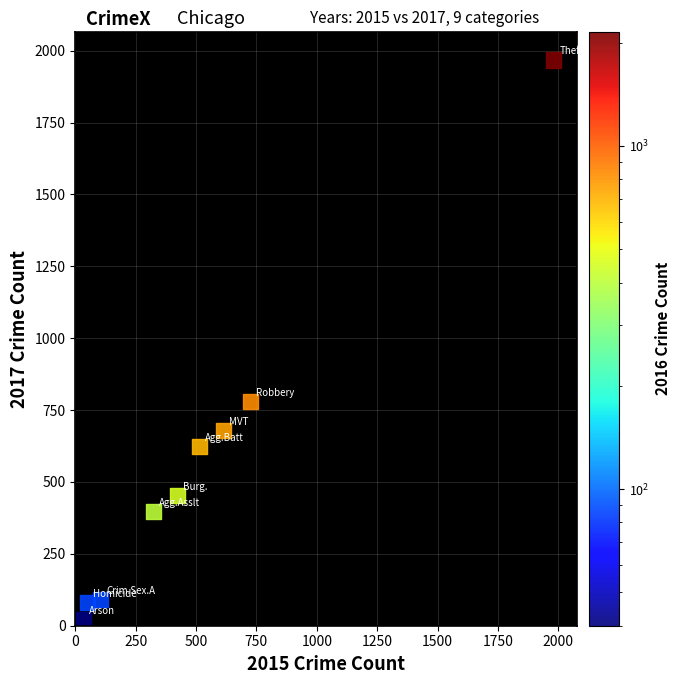

What Y value in the scatter plot is closest to 995?

780